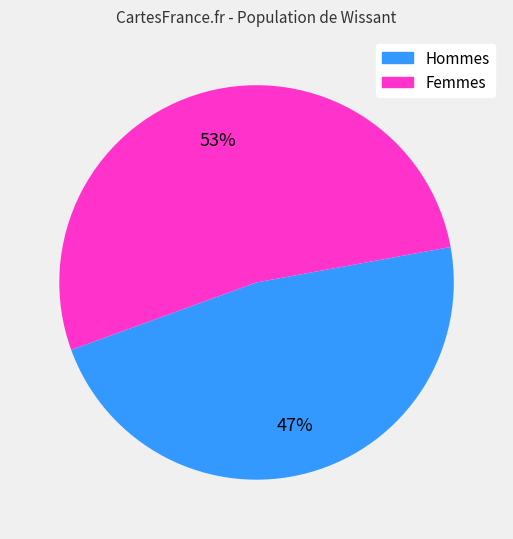

To the nearest percent, what is the average slice percentage?

50%